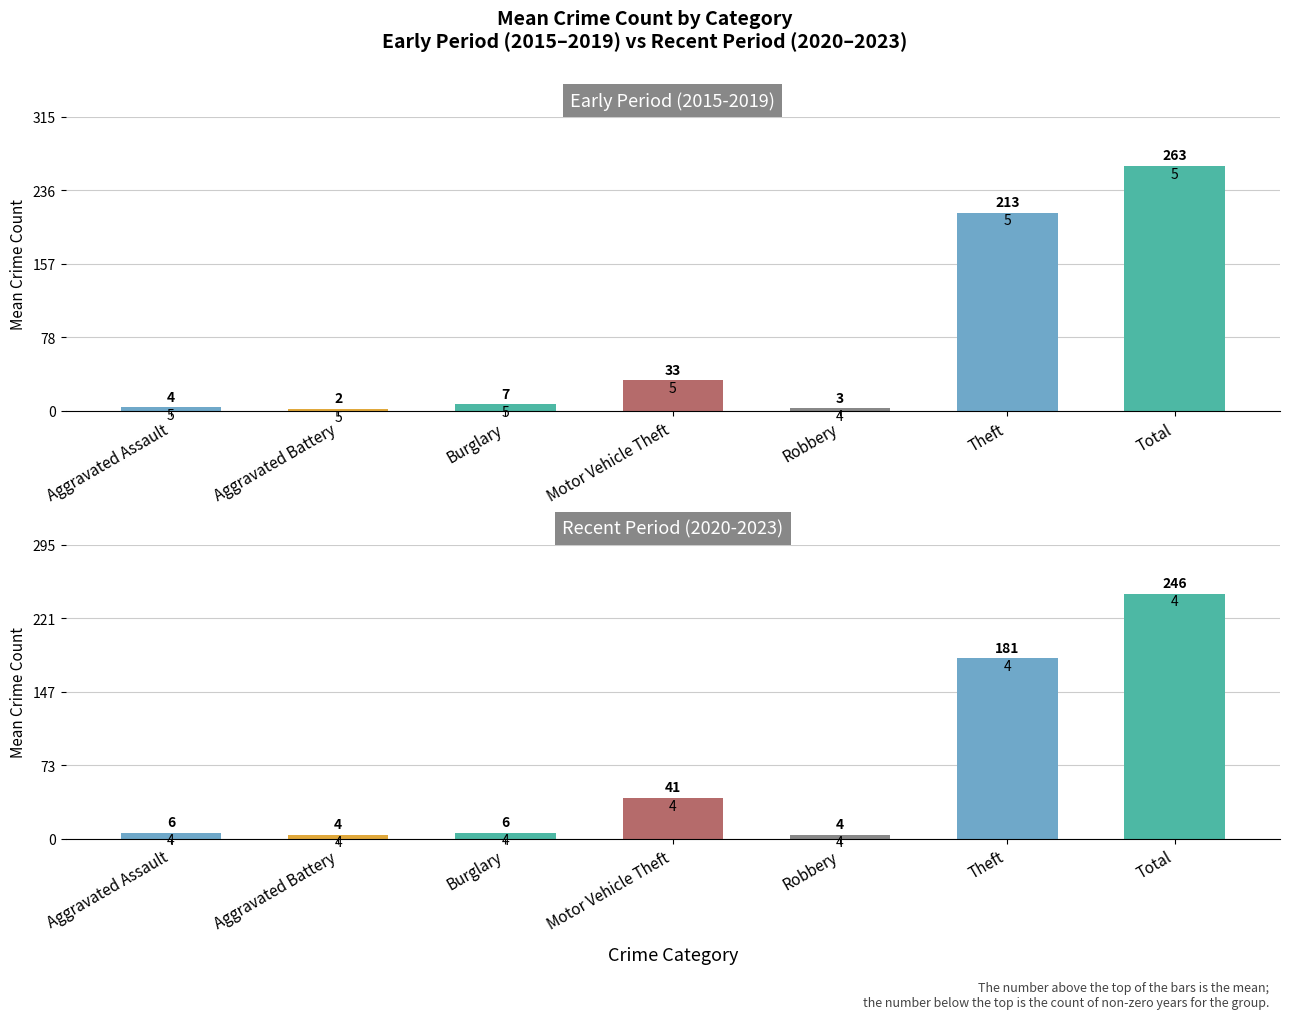

At which category does the chart reach its peak across all series?

Total